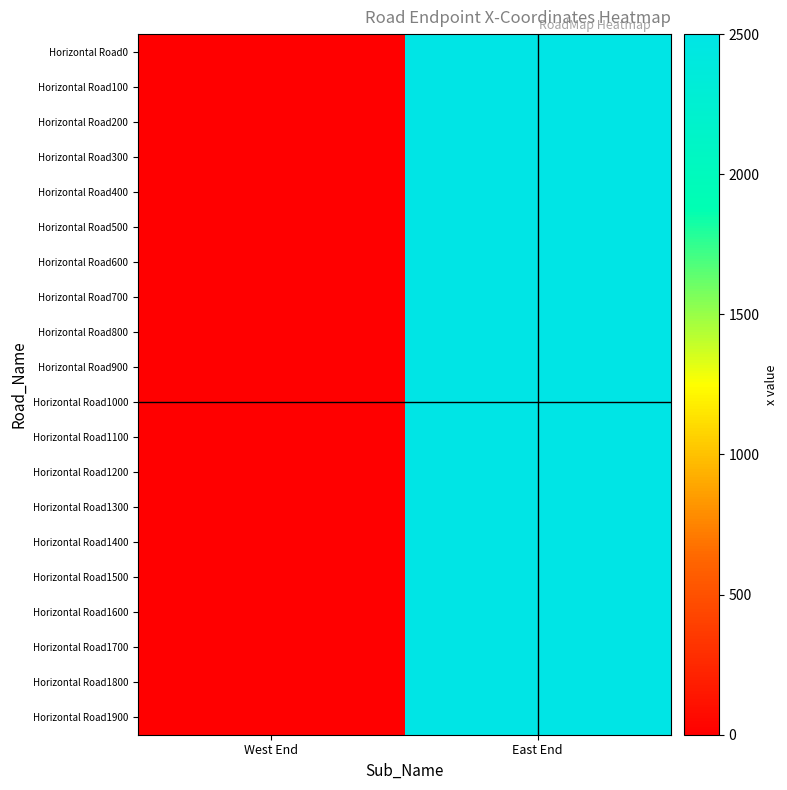

Between West End and East End, which series saw the biggest shift?

Horizontal Road0